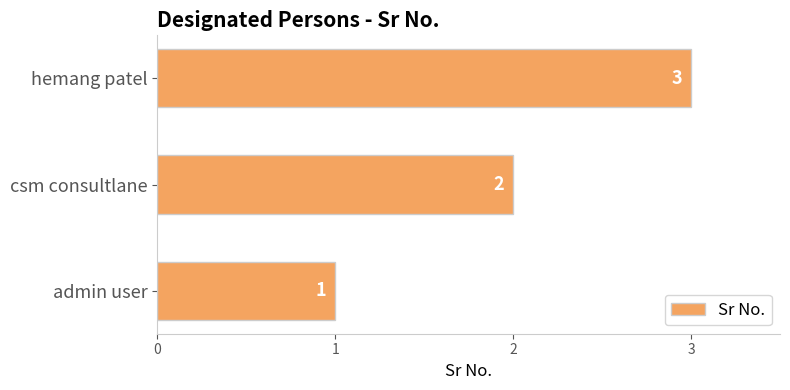

List the labels in order of value, largest first.

hemang patel, csm consultlane, admin user